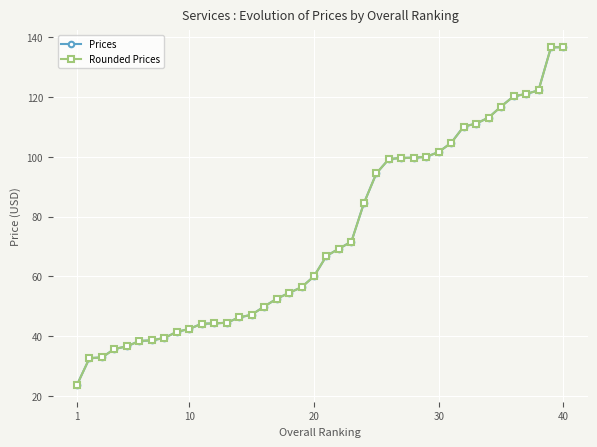

What is the value of the Rounded Prices point at the 20th from the left?

60.0